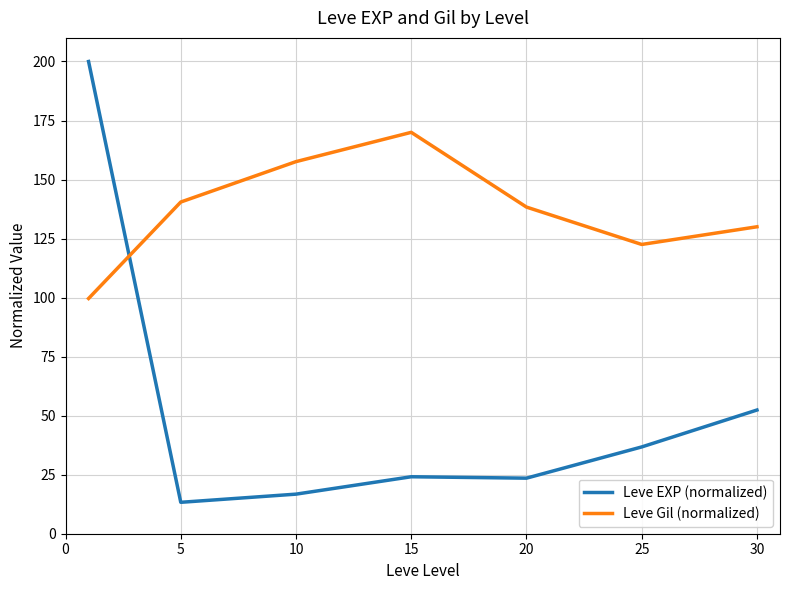

List the series in order of their overall mean, lowest first.

Leve EXP (normalized), Leve Gil (normalized)